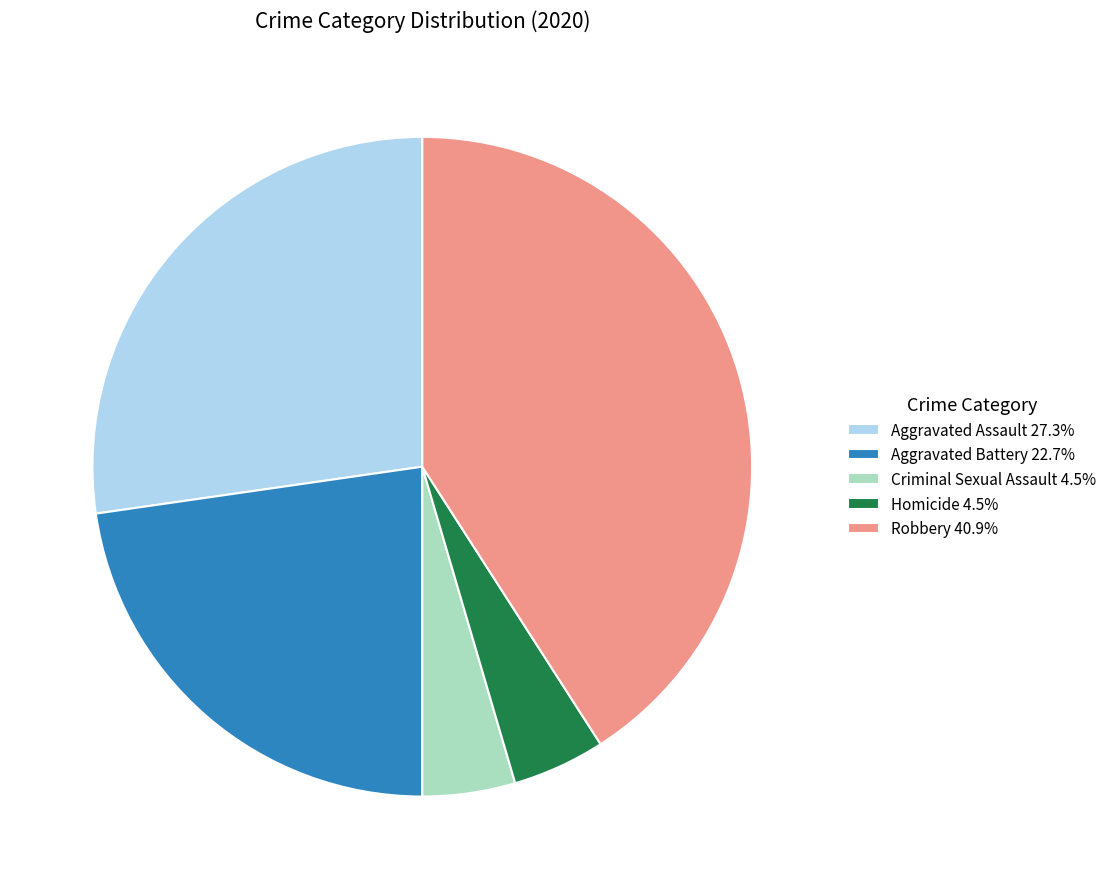

Does any single category account for the majority?

No